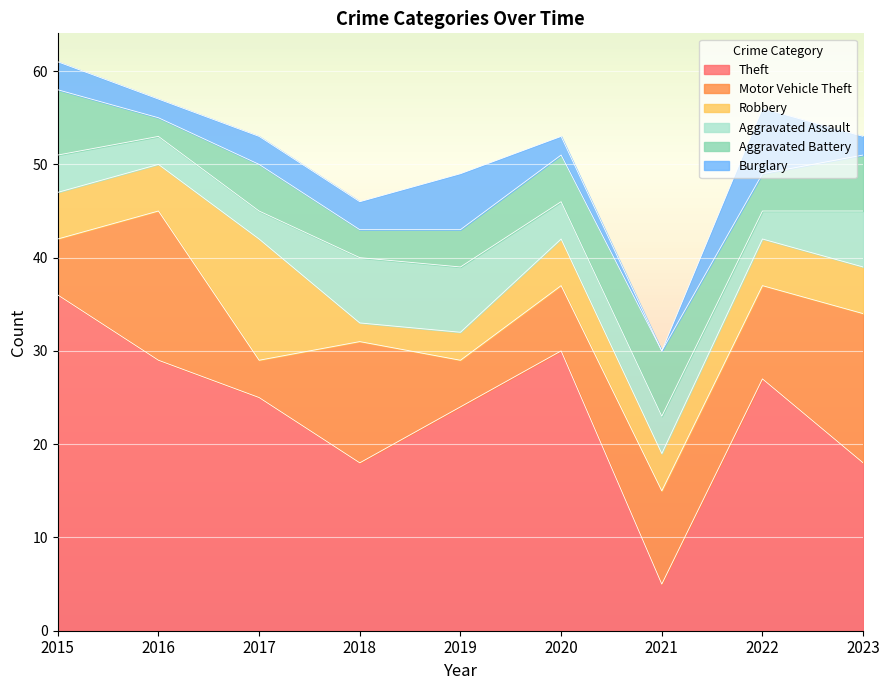

What is the sum of all Burglary values?

28